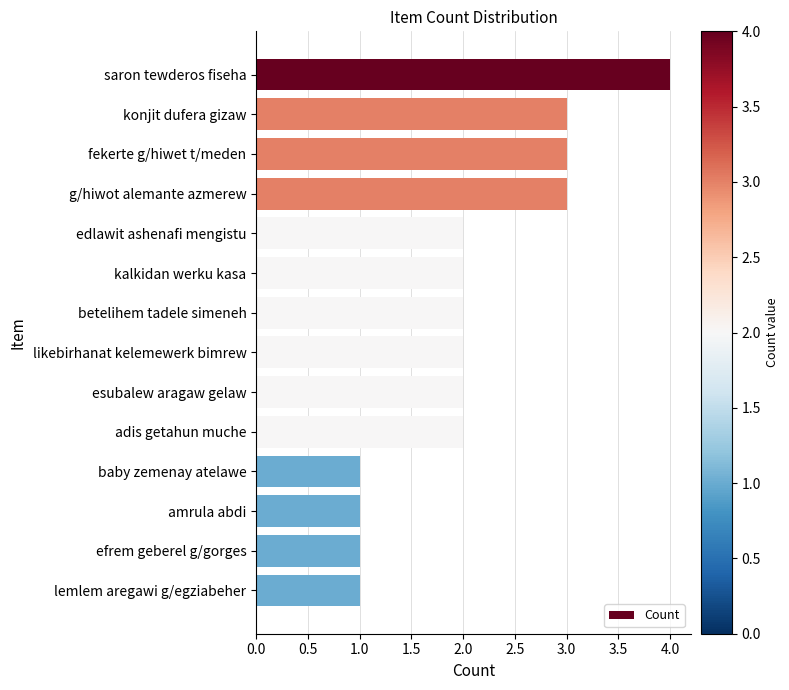

What is the sum of the values at g/hiwot alemante azmerew and konjit dufera gizaw?

6